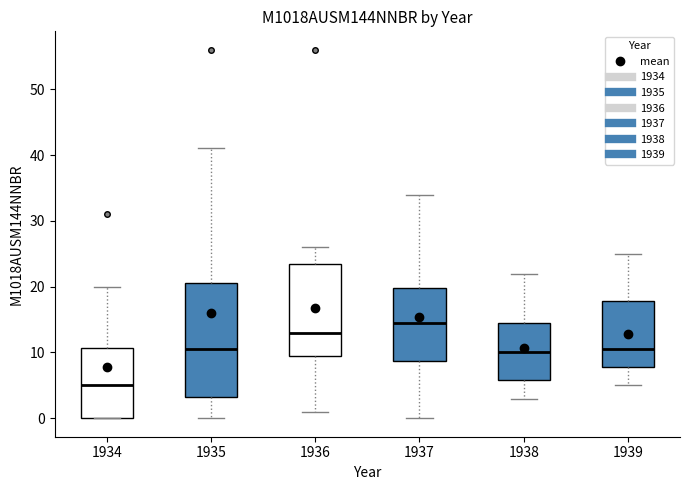

Reading left to right, read every box against the y-axis: the position of its median line, the range the box covers, and the ends of its whiskers. The values are not printed on the chart, so give them approximately, as read against the axis.

1934: median 5, box 0 to 11, whiskers 0 to 20
1935: median 11, box 3 to 21, whiskers 0 to 41
1936: median 13, box 10 to 24, whiskers 1 to 26
1937: median 15, box 9 to 20, whiskers 0 to 34
1938: median 10, box 6 to 15, whiskers 3 to 22
1939: median 11, box 8 to 18, whiskers 5 to 25